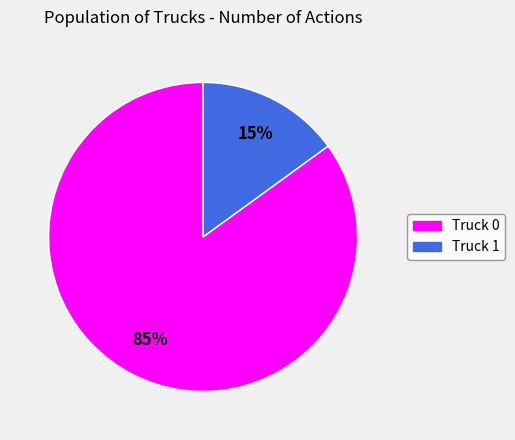

Count the number of slices in the pie.

2